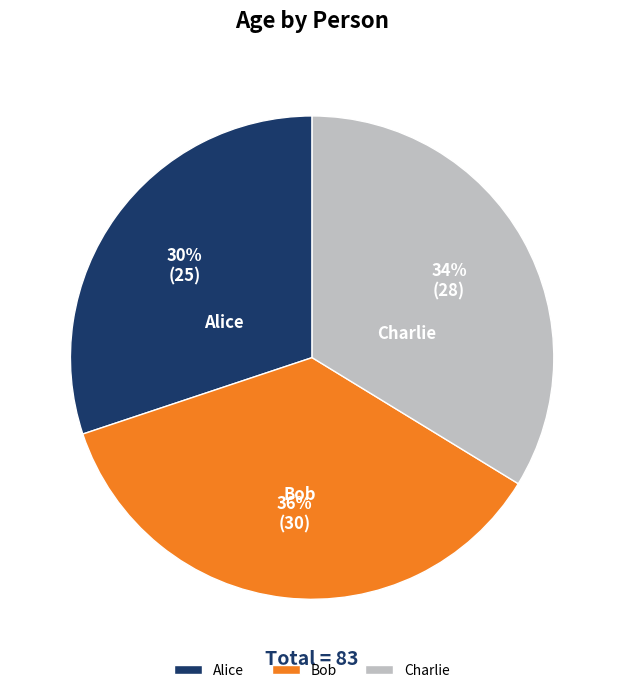

What percentage is the Alice slice, to the nearest percent?

30%